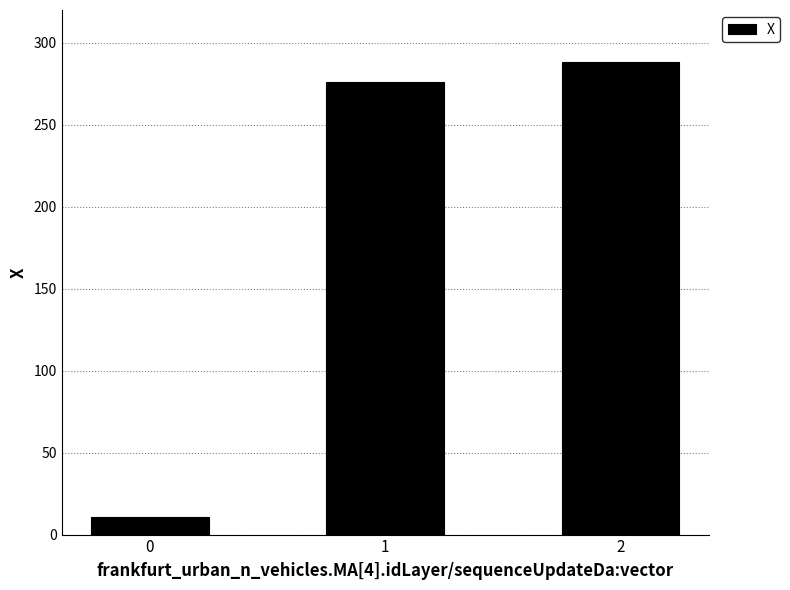

True or false: the data shows 276.2 at 1.

True